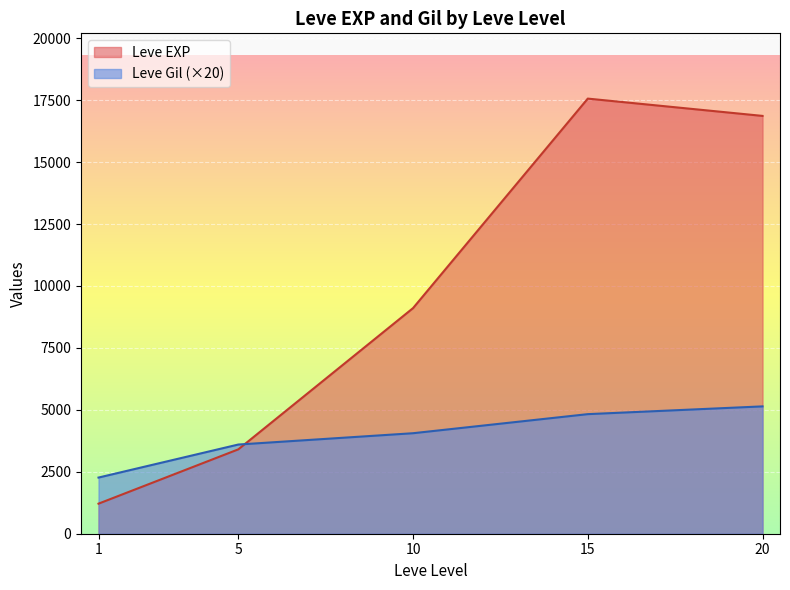

How many series are shown in this chart?

2